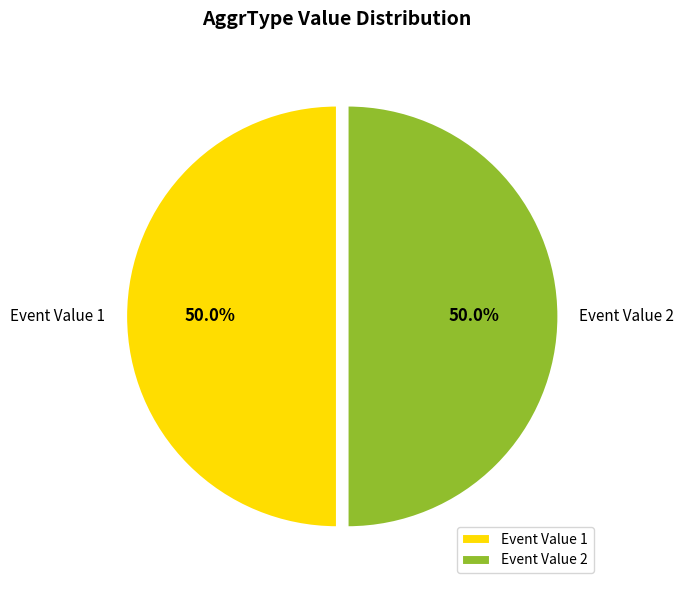

Is the sum of Event Value 2 and Event Value 1 greater than half?

Yes